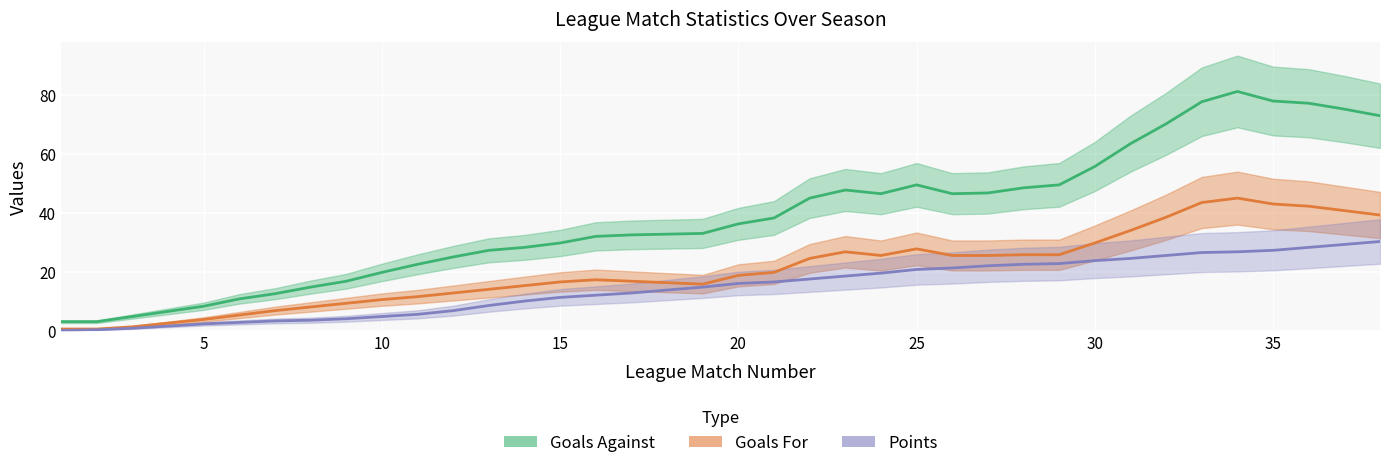

True or false: Points and Goals For cross at least once.

False